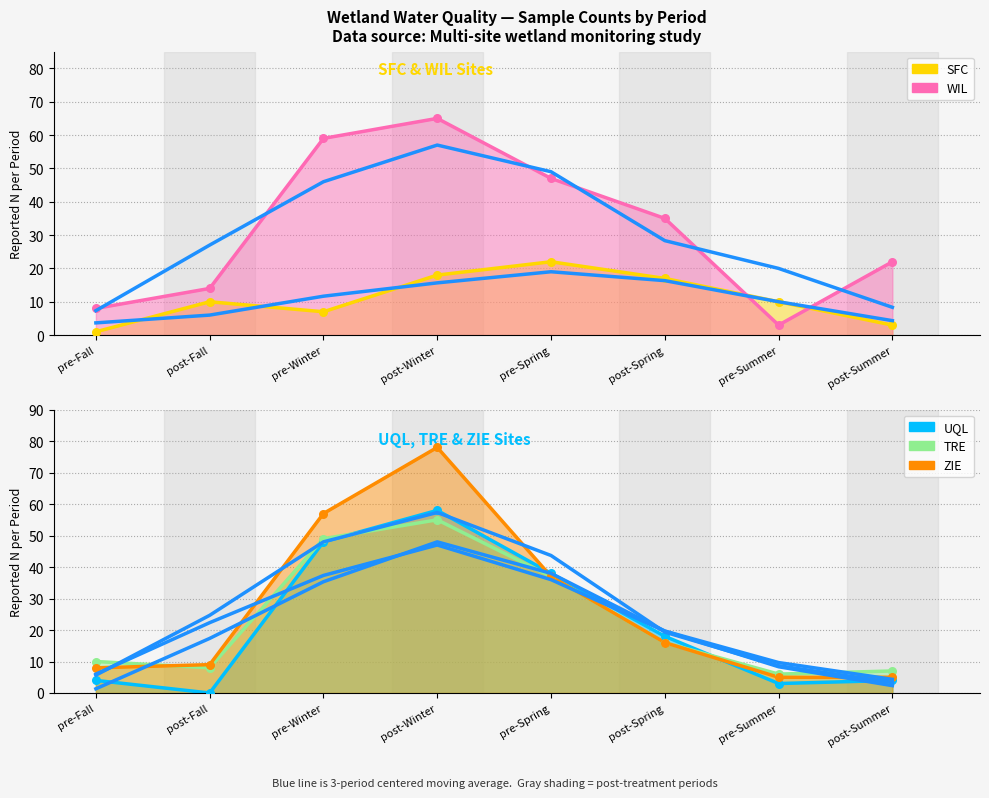

At which category is the sum across all series the highest?

post-Winter